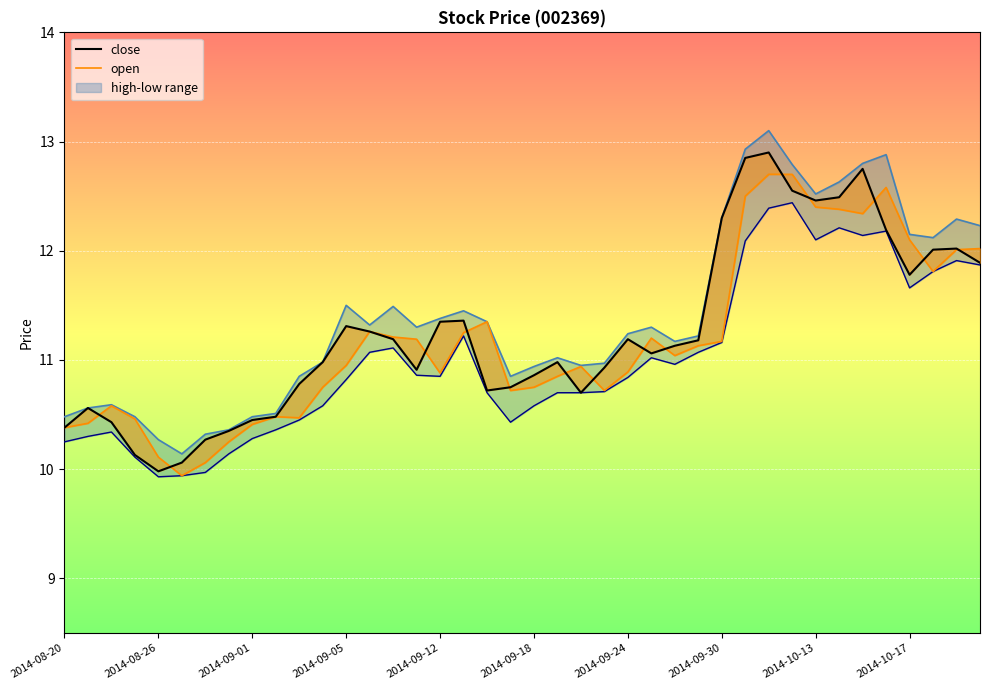

What is the sum of the values at 14 and 27?

22.4